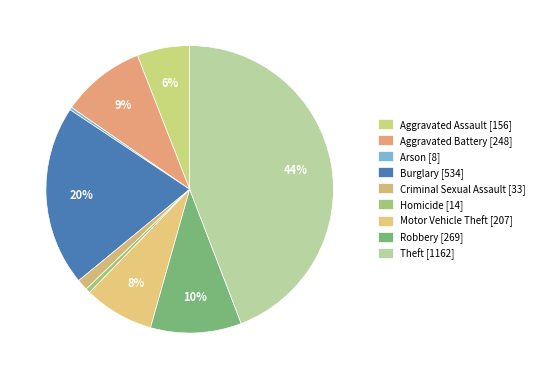

How many segments does this pie chart have?

9